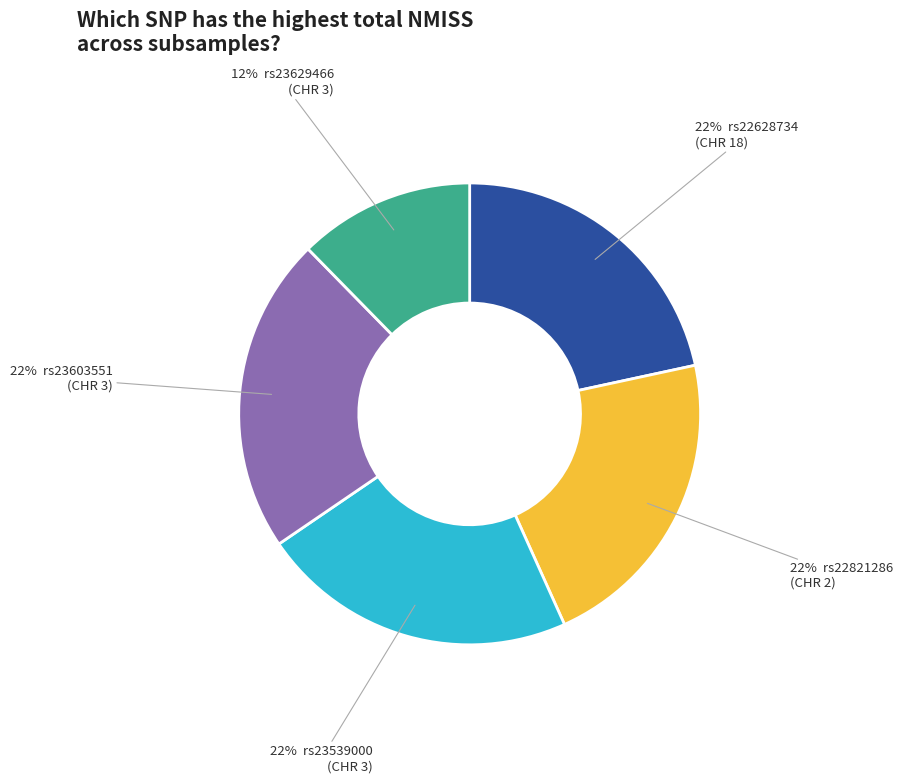

Does any single category account for the majority?

No